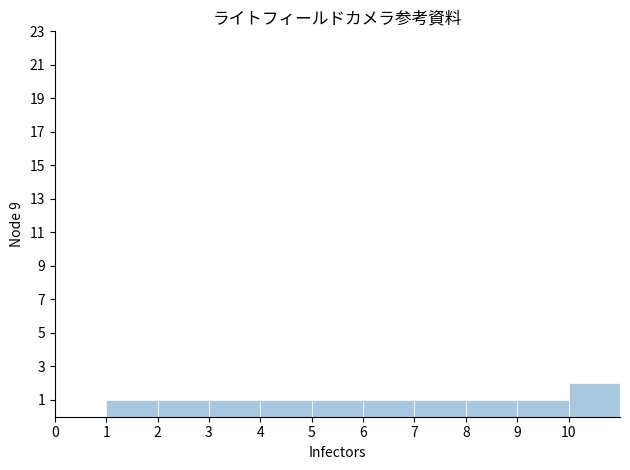

What is the height of the bar covering 4 to 5 on the x-axis? The values are not printed on the chart, so give them approximately, as read against the axis.

1